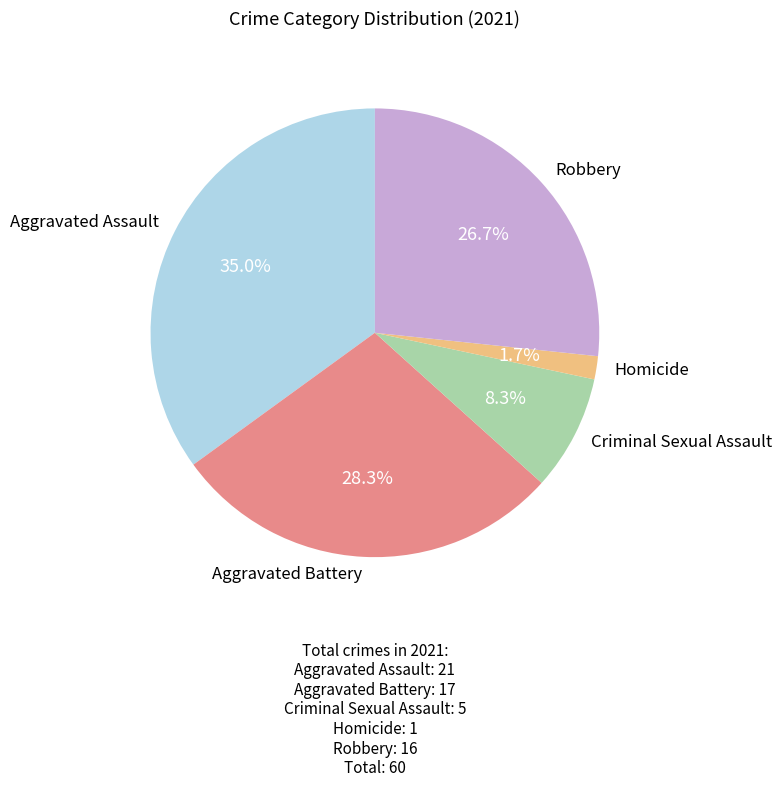

True or false: Homicide accounts for 16% of the total.

False